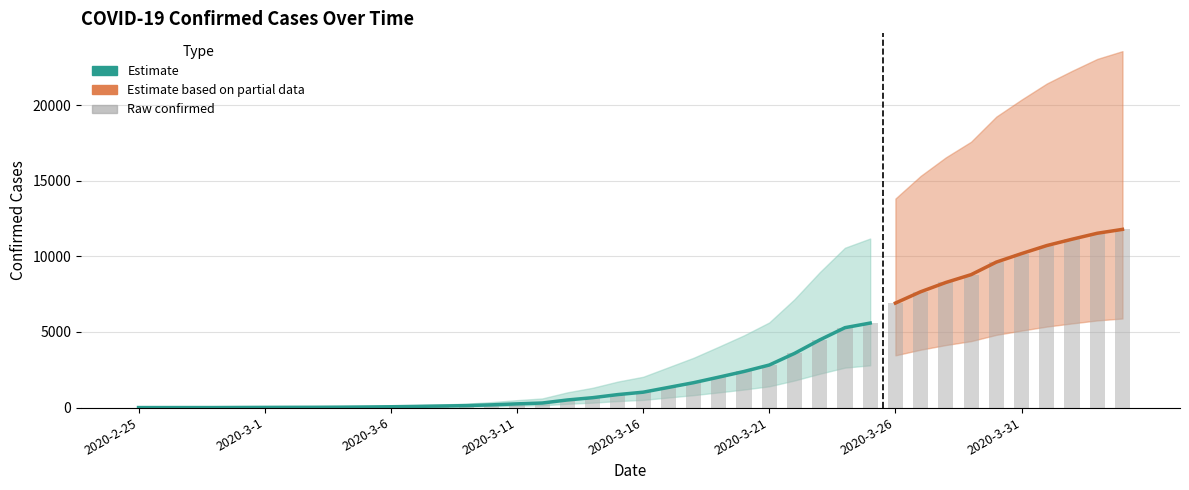

What is the label of the 7th bar from the left?

2020-3-2